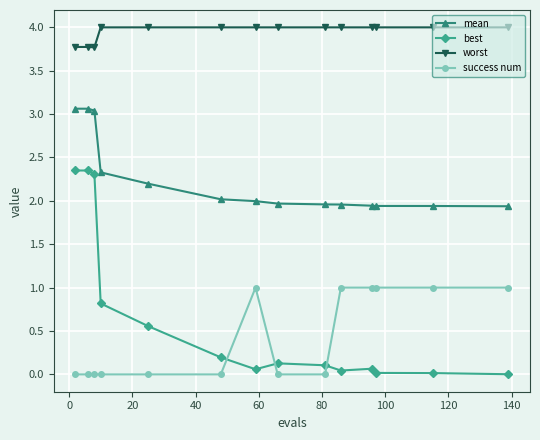

How many lines are shown in the chart?

4